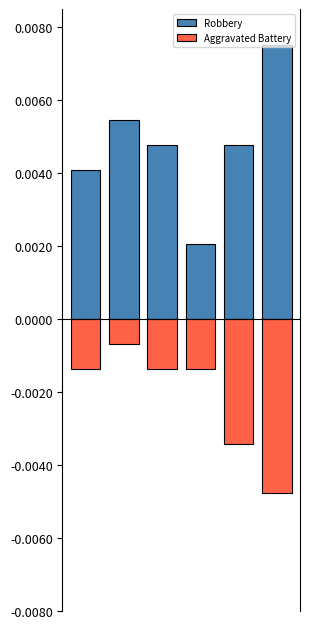

The Robbery series shows 0.0 at 2. True or false?

True